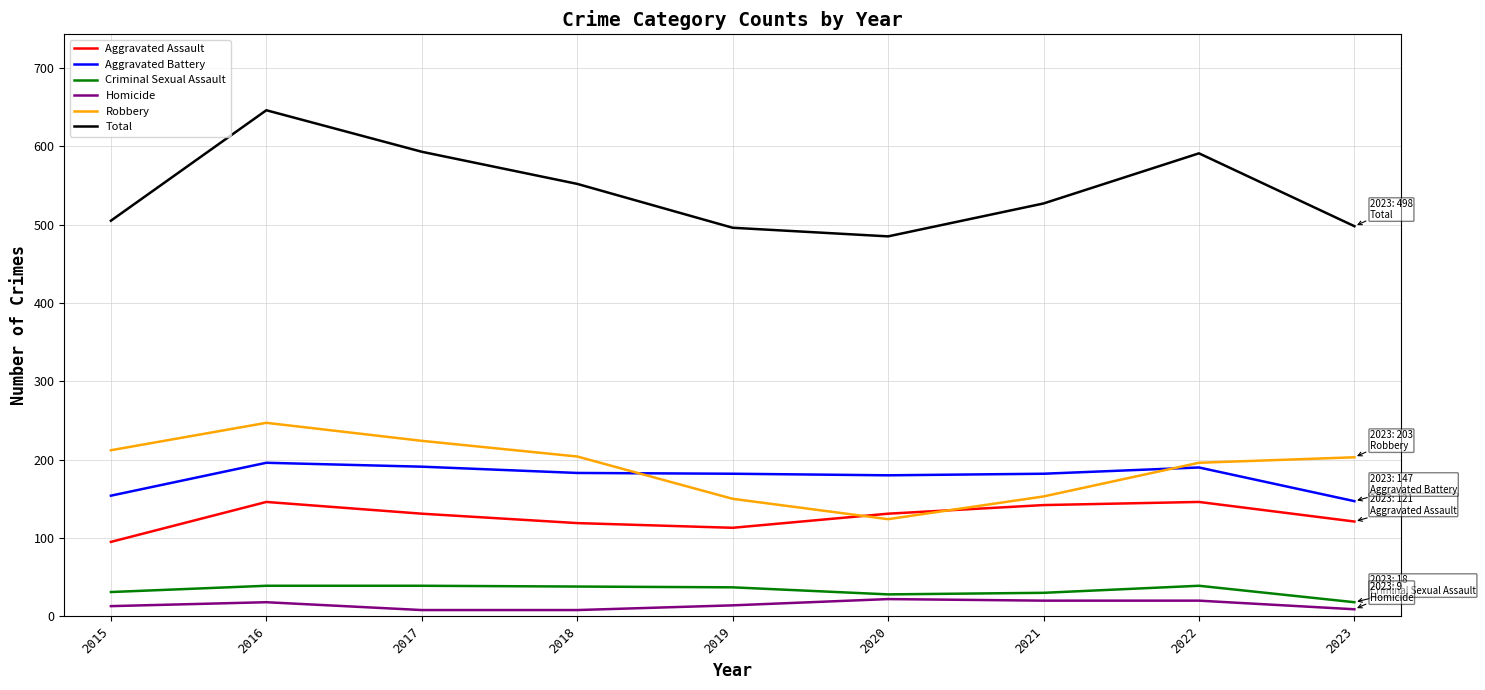

Which series has the largest total across all categories?

Total